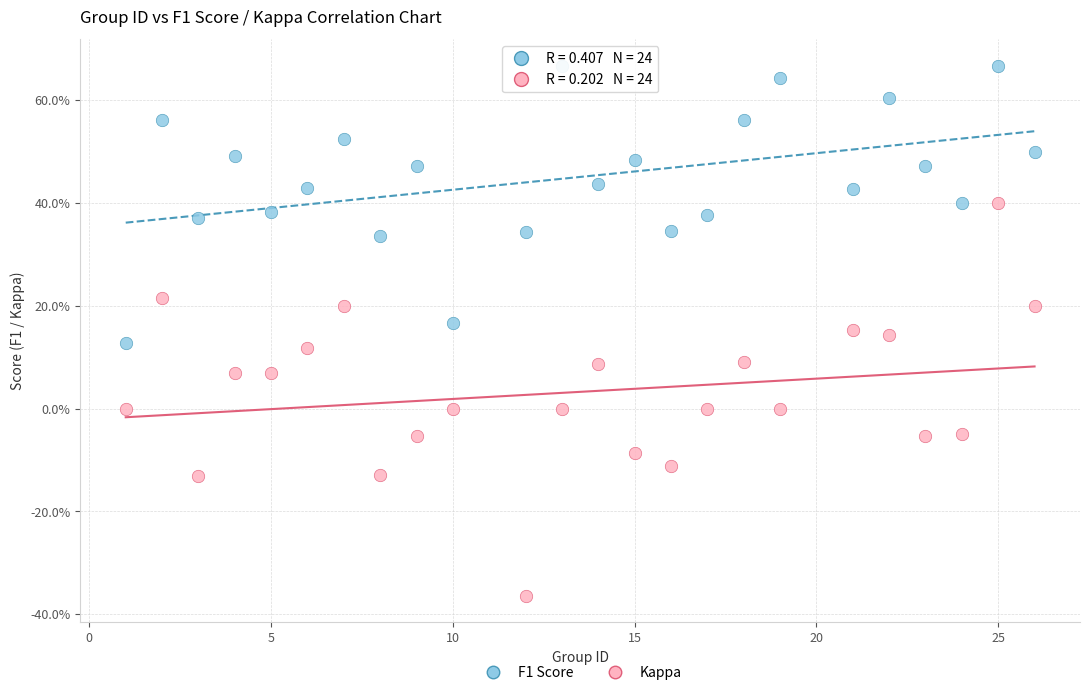

What are all the series names shown in the legend?

F1 Score, Kappa